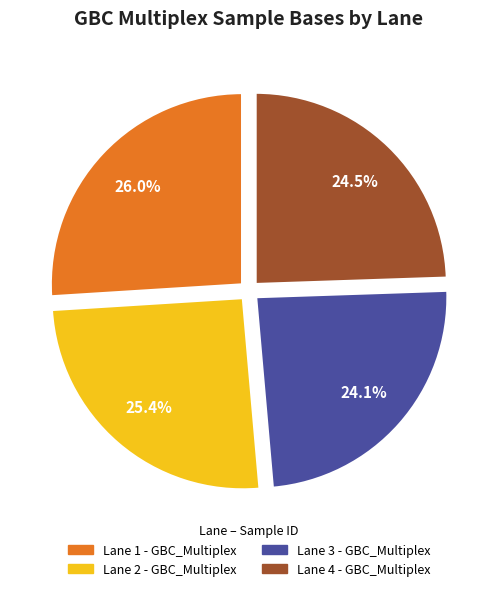

Approximately how many times larger is the value at Lane 3 - GBC_Multiplex compared to Lane 1 - GBC_Multiplex?

0.9